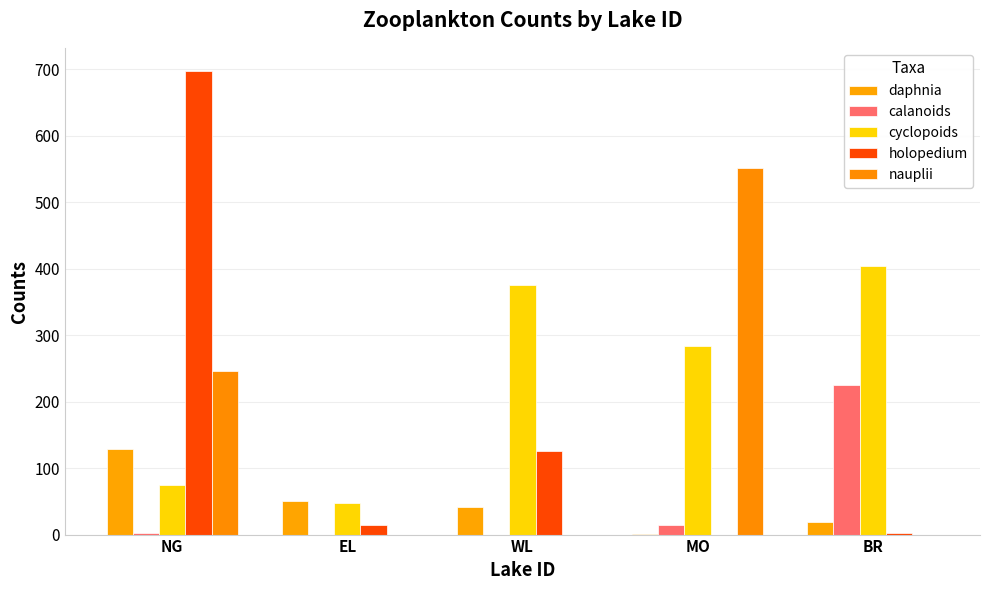

Reading left to right, list all the values displayed in this chart.

daphnia: 128	50	42	1	19
calanoids: 3	0	0	14	225
cyclopoids: 75	47	376	284	404
holopedium: 697	14	126	0	3
nauplii: 246	0	0	551	0